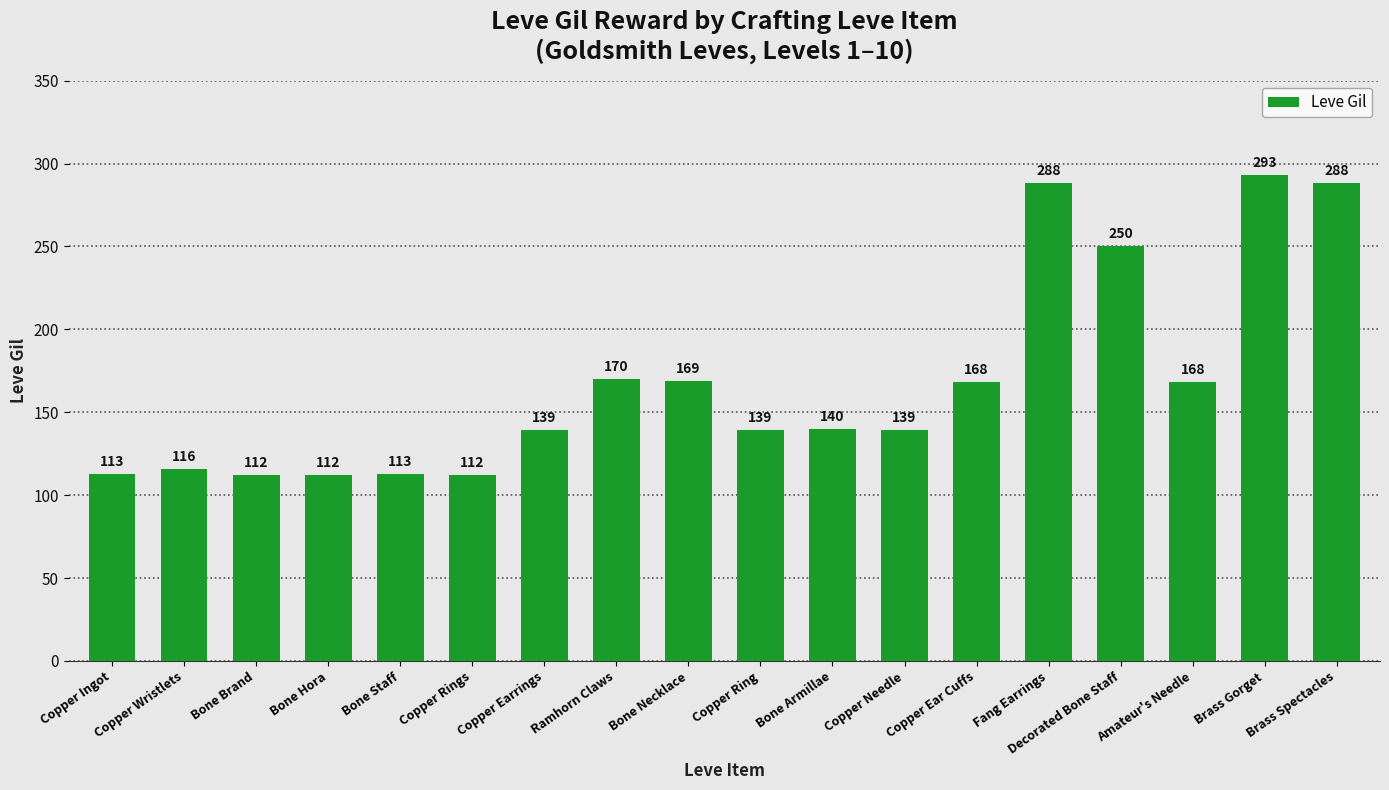

What is the change in value from Bone Necklace to Brass Spectacles?

+119